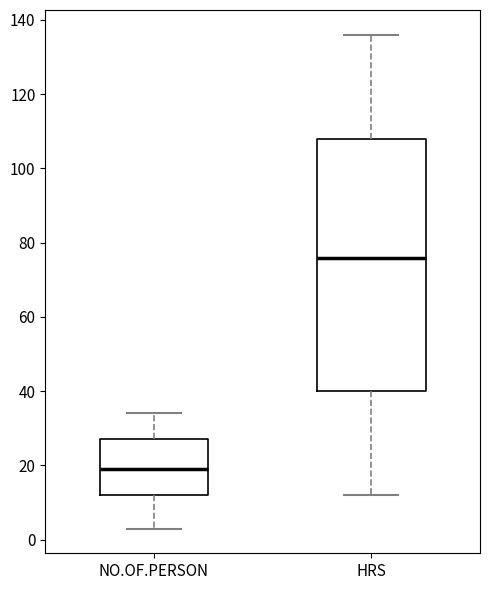

Reading left to right, transcribe this box plot: for each box, give where its median line is, the range the box spans, and where its two whiskers end, as read against the y-axis. The values are not printed on the chart, so give them approximately, as read against the axis.

NO.OF.PERSON: median 20, box 12 to 28, whiskers 4 to 34
HRS: median 76, box 40 to 108, whiskers 12 to 136